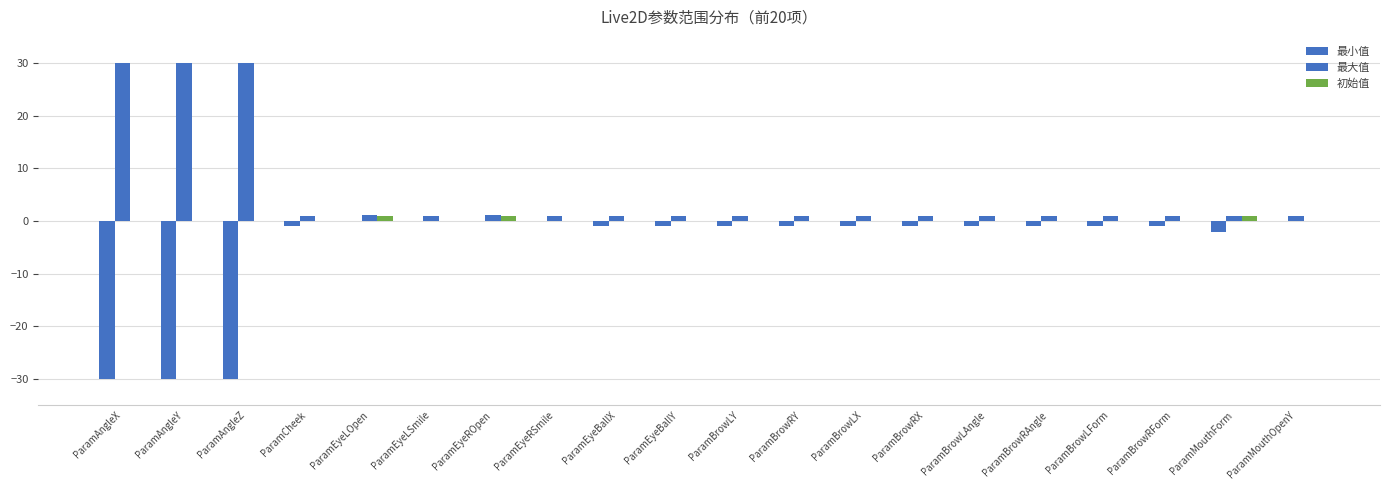

Count the number of categories in the chart.

20